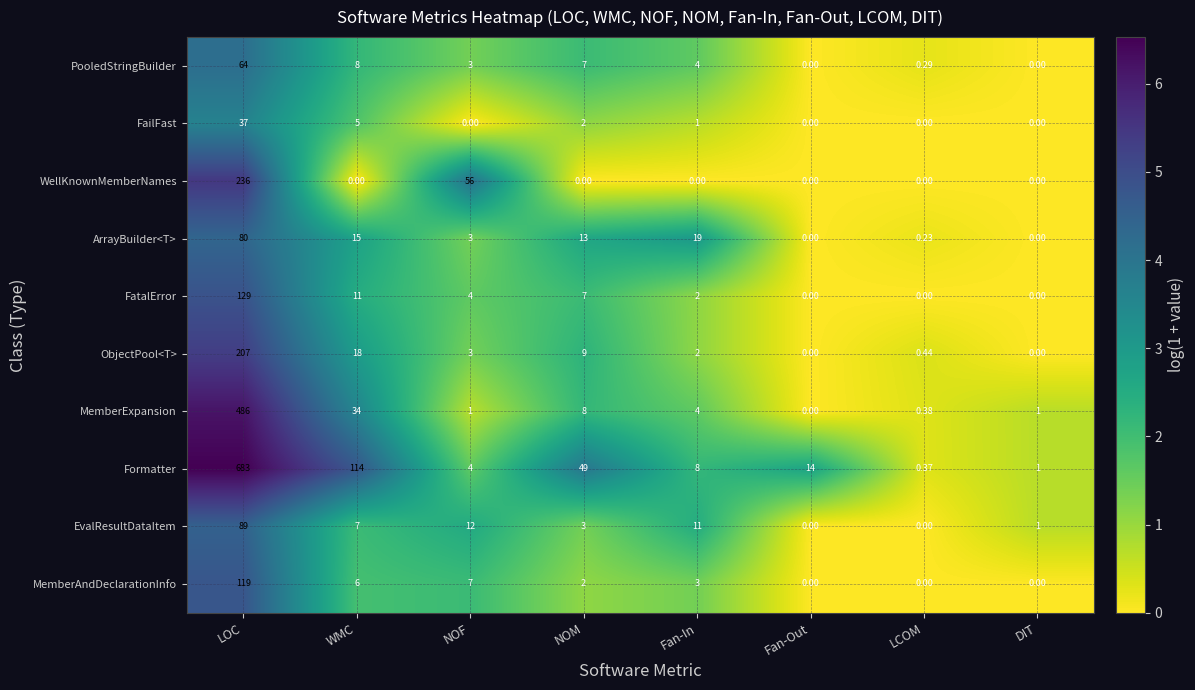

What is the spread (max minus min) of values at NOM?

49.0